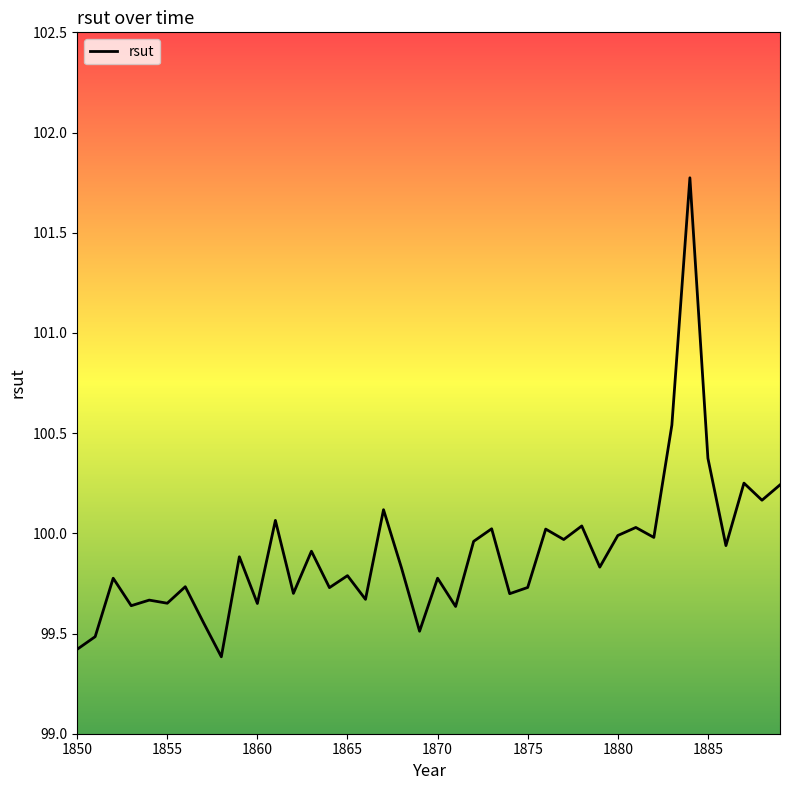

What is the difference between the maximum and minimum values?

2.4